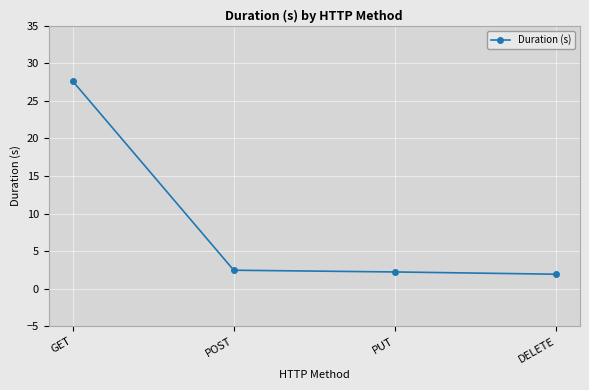

Reading right to left, transcribe all the data shown in this chart.

DELETE=1.9	PUT=2.2	POST=2.5	GET=27.6